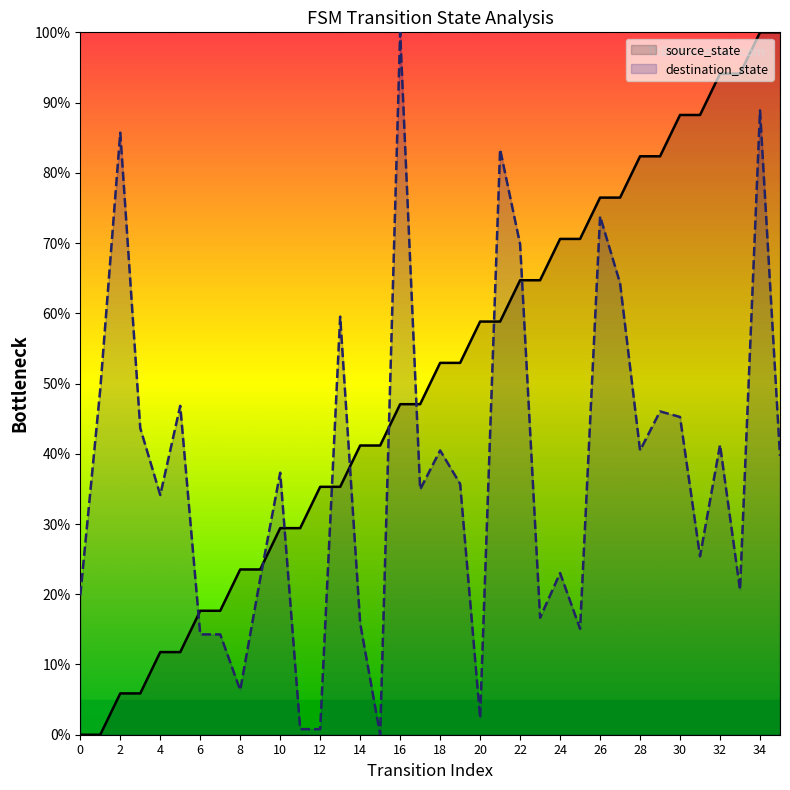

Which series contains the lowest Y value?

source_state